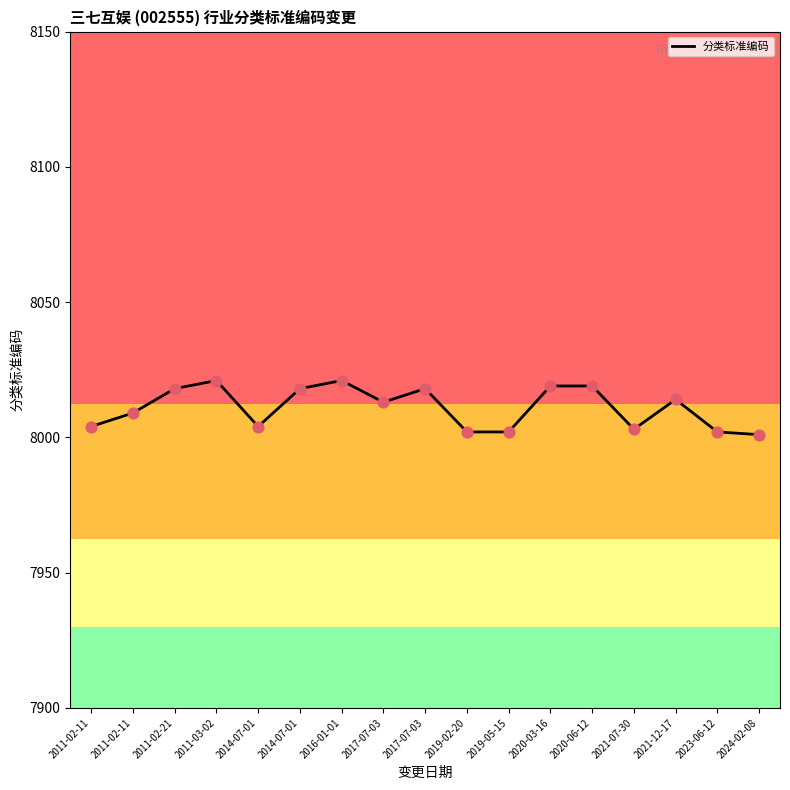

Does the chart have visible grid lines?

No